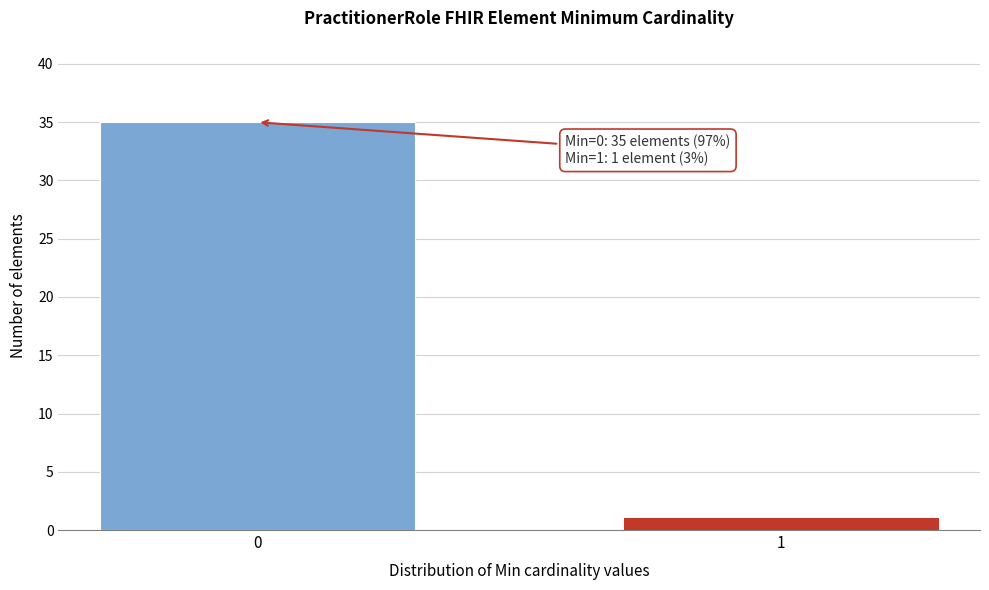

Reading left to right, list all the values displayed in this chart.

0=35	1=1